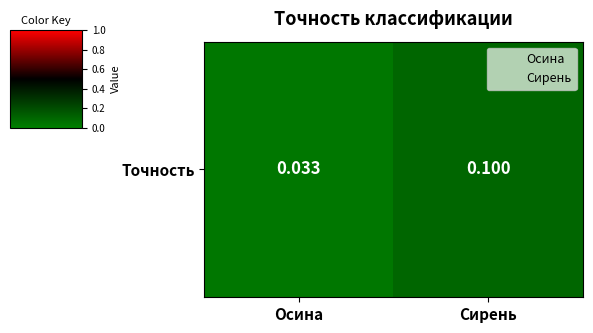

Which has a higher value, Осина or Сирень?

Сирень